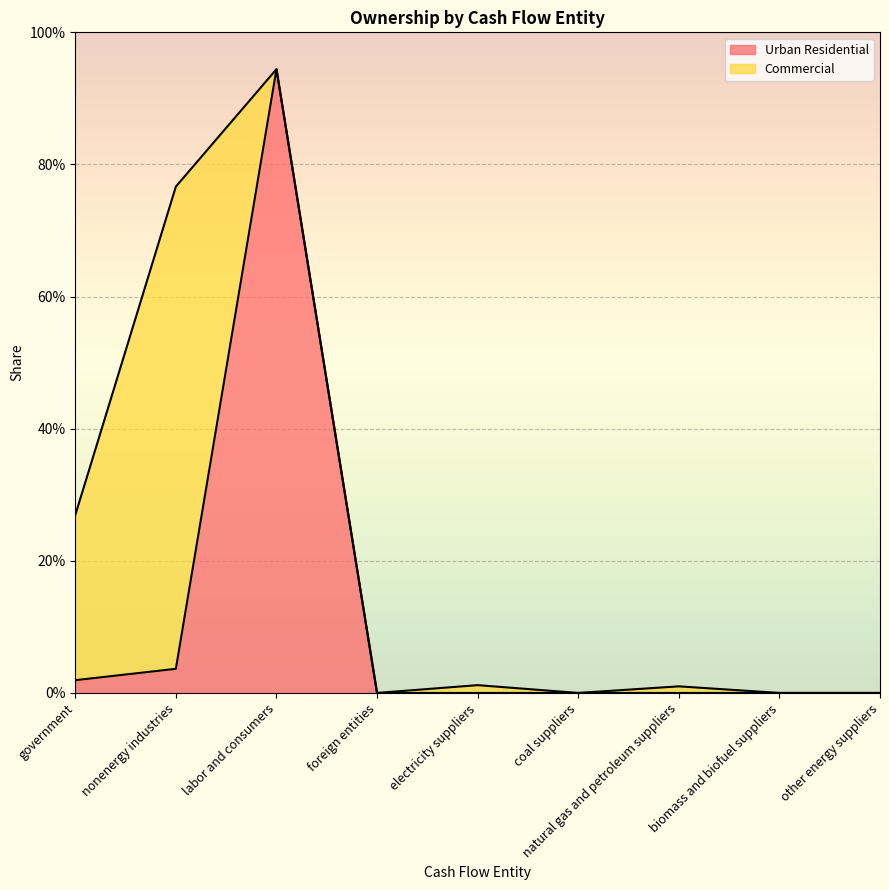

What is the value of the 3rd point from the left?

0.9